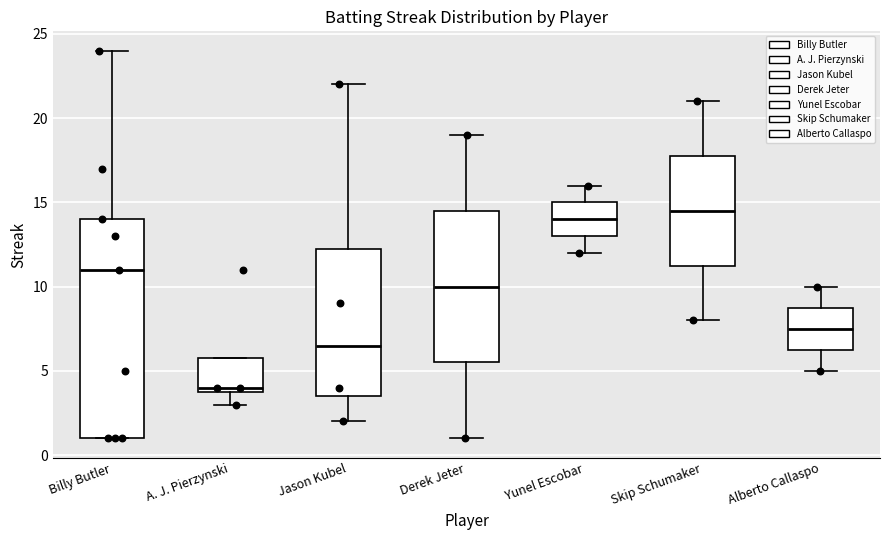

Reading left to right, read every box against the y-axis: the position of its median line, the range the box covers, and the ends of its whiskers. The values are not printed on the chart, so give them approximately, as read against the axis.

Billy Butler: median 11.0, box 1.0 to 14.0, whiskers 1.0 to 24.0
A. J. Pierzynski: median 4.0 (just above the box's lower edge), box 4.0 to 6.0, whiskers 3.0 to 6.0
Jason Kubel: median 6.5, box 3.5 to 12.5, whiskers 2.0 to 22.0
Derek Jeter: median 10.0, box 5.5 to 14.5, whiskers 1.0 to 19.0
Yunel Escobar: median 14.0, box 13.0 to 15.0, whiskers 12.0 to 16.0
Skip Schumaker: median 14.5, box 11.5 to 18.0, whiskers 8.0 to 21.0
Alberto Callaspo: median 7.5, box 6.5 to 9.0, whiskers 5.0 to 10.0